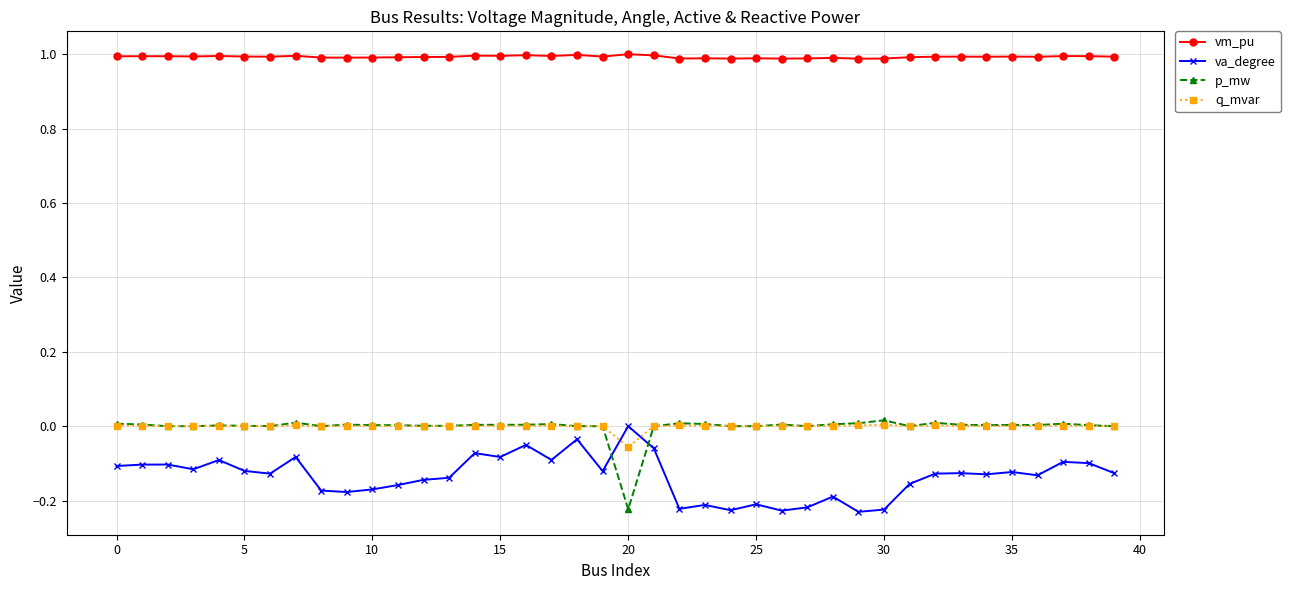

What is the greatest value displayed?

1.0